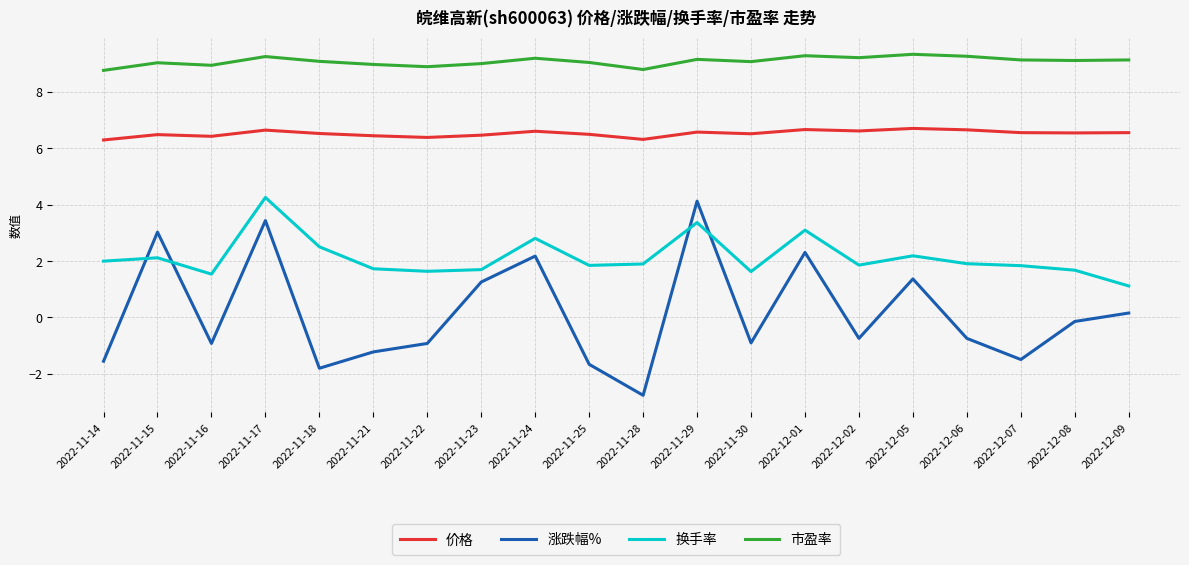

Is this an area chart (filled region under the line)?

No